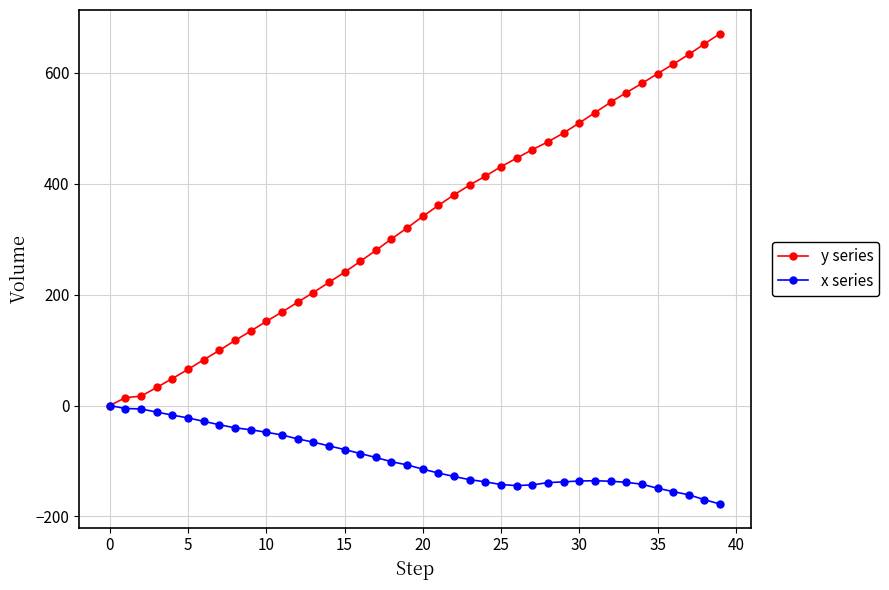

What is the value of the x series point at the 30th from the left?

-137.7